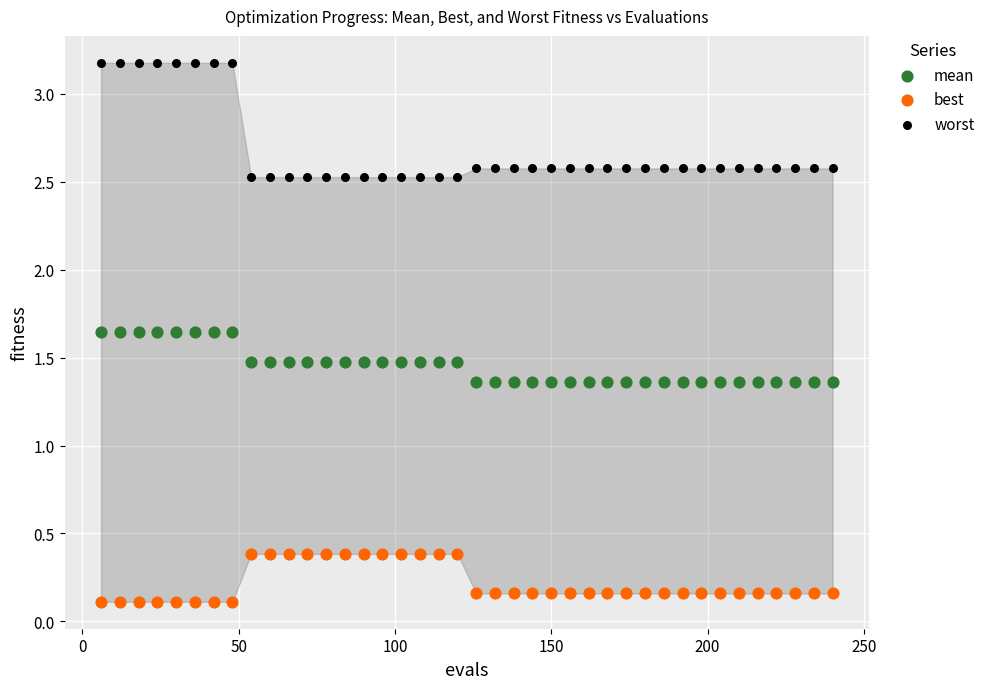

Which series has the largest Y range (max minus min)?

worst